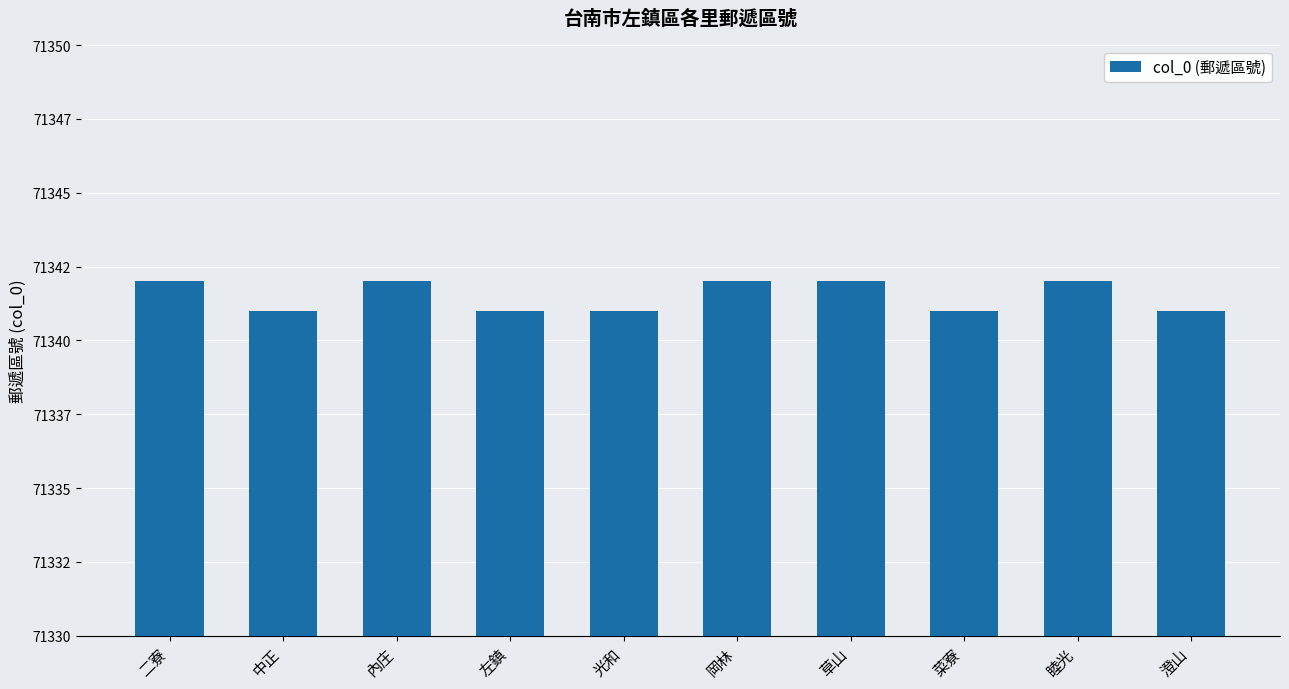

Does the chart contain any negative values?

No